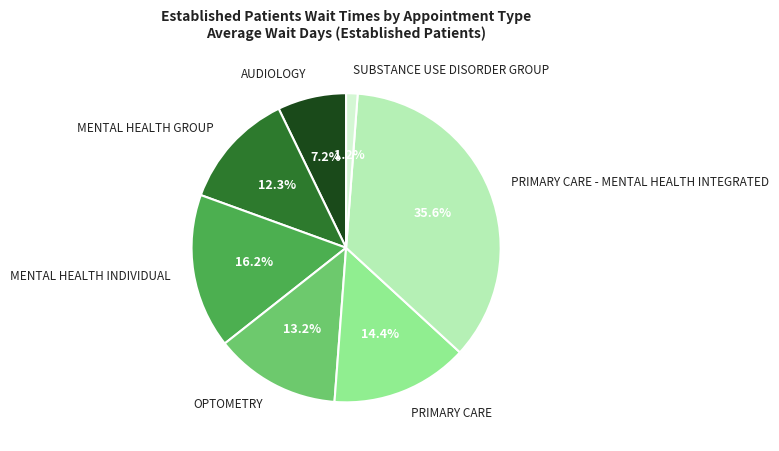

Rank the categories by value from lowest to highest.

SUBSTANCE USE DISORDER GROUP, AUDIOLOGY, MENTAL HEALTH GROUP, OPTOMETRY, PRIMARY CARE, MENTAL HEALTH INDIVIDUAL, PRIMARY CARE - MENTAL HEALTH INTEGRATED